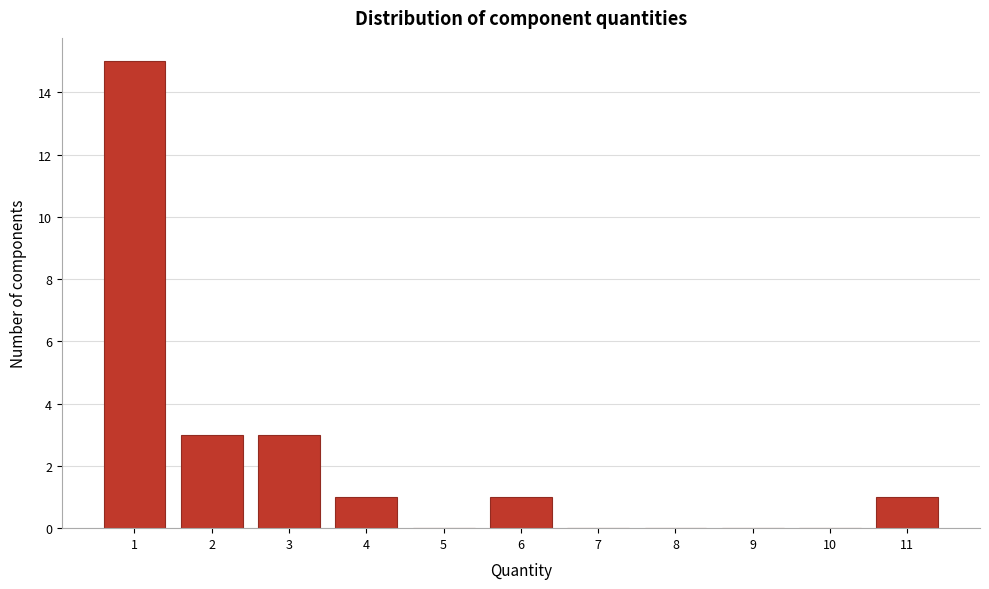

Over which range of the x-axis is the bar tallest?

0.5 to 1.5